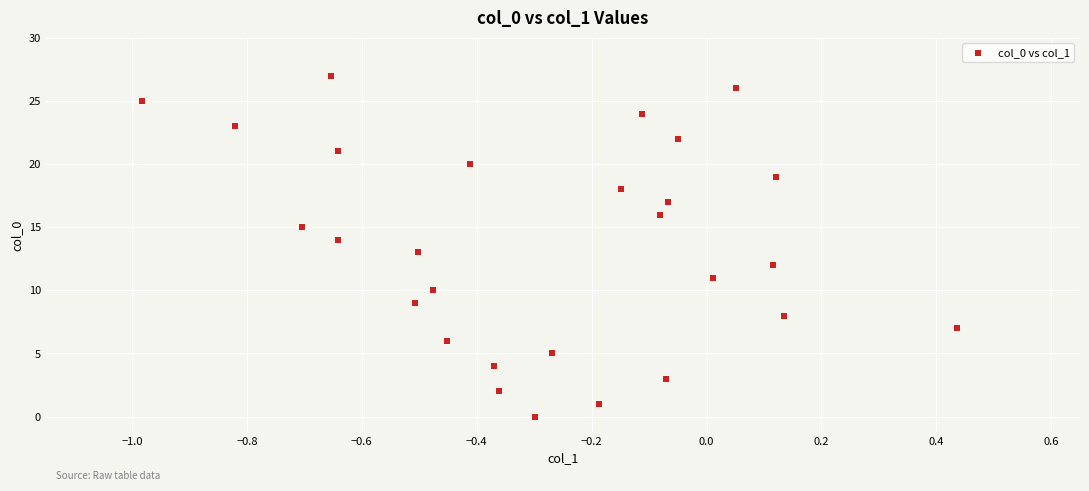

What is the range of Y values (max minus min)?

27